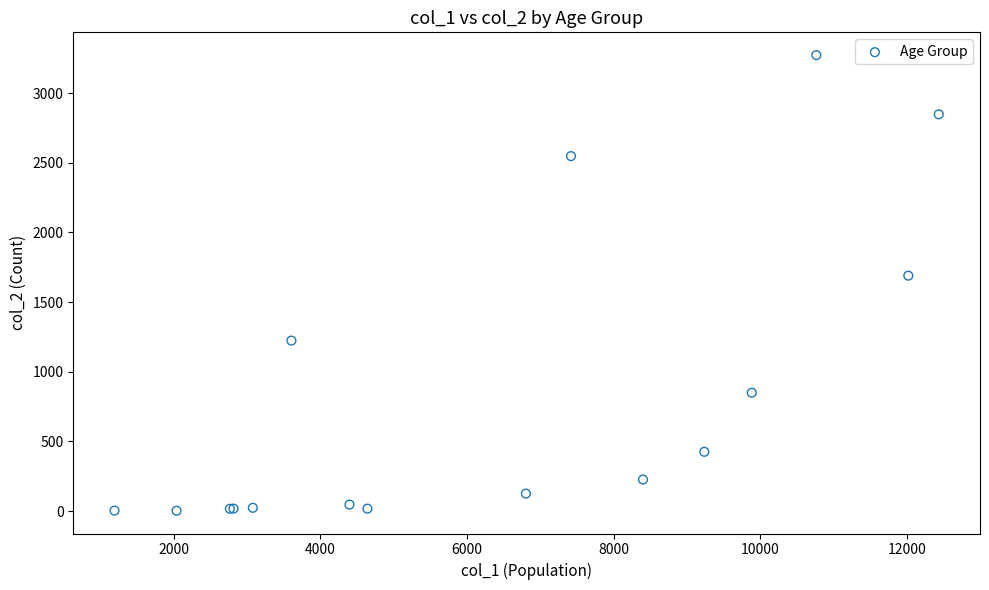

What Y value in the scatter plot is closest to 1638?

1690